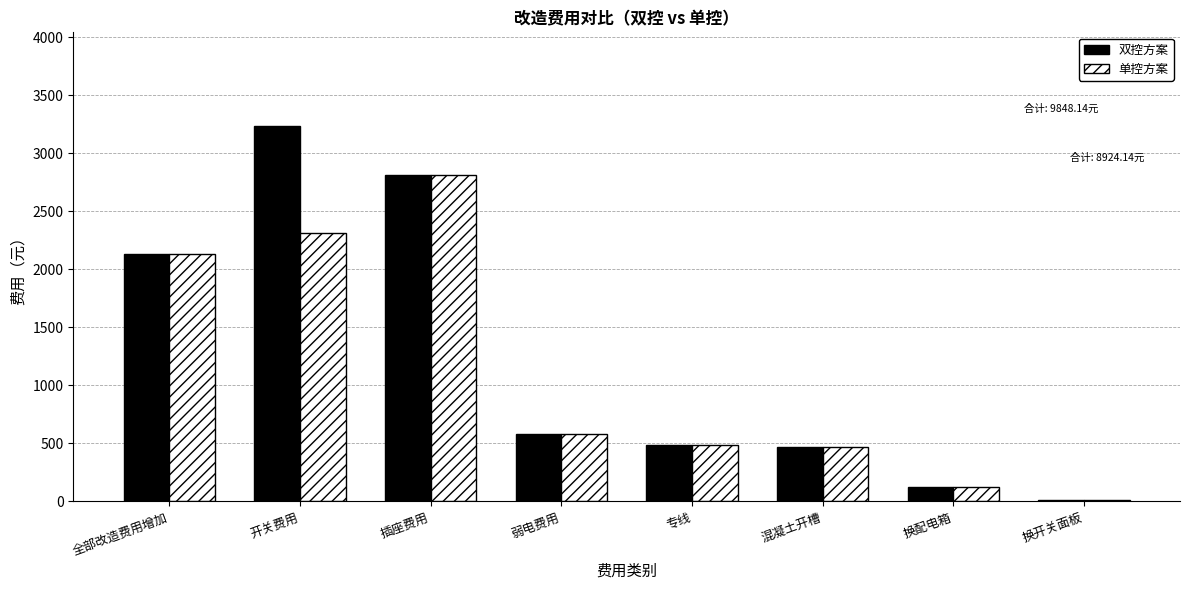

What are all the series names shown in the legend?

双控方案, 单控方案